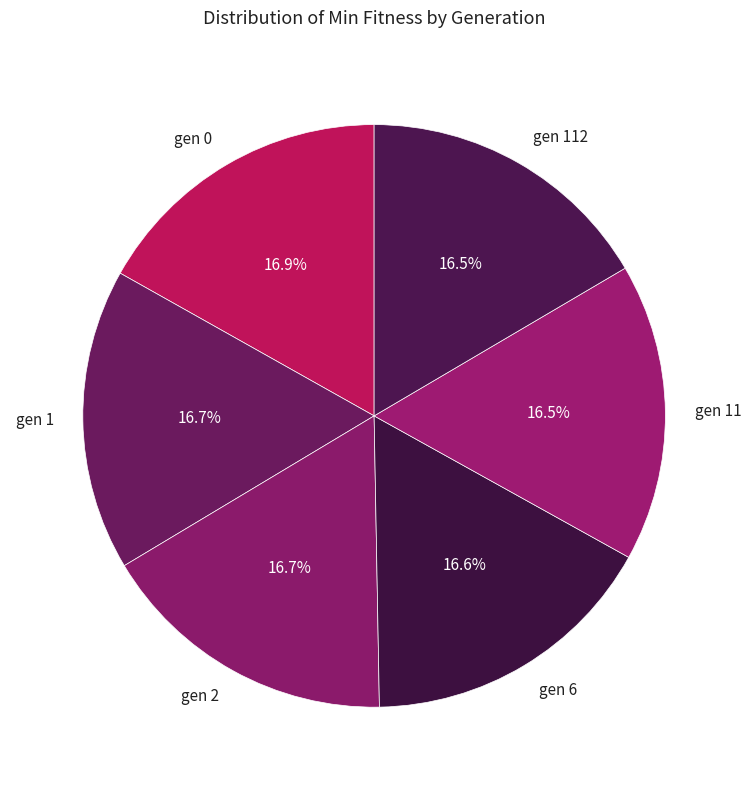

How many segments does this pie chart have?

6